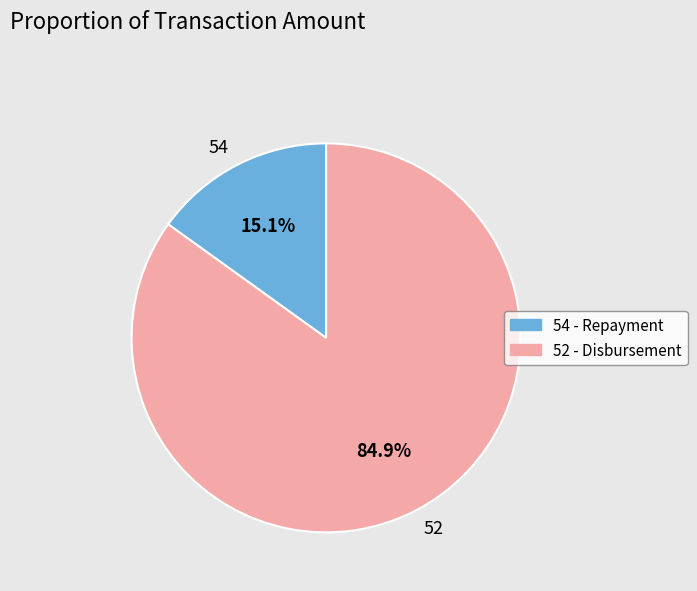

How many slices are in this pie chart?

2